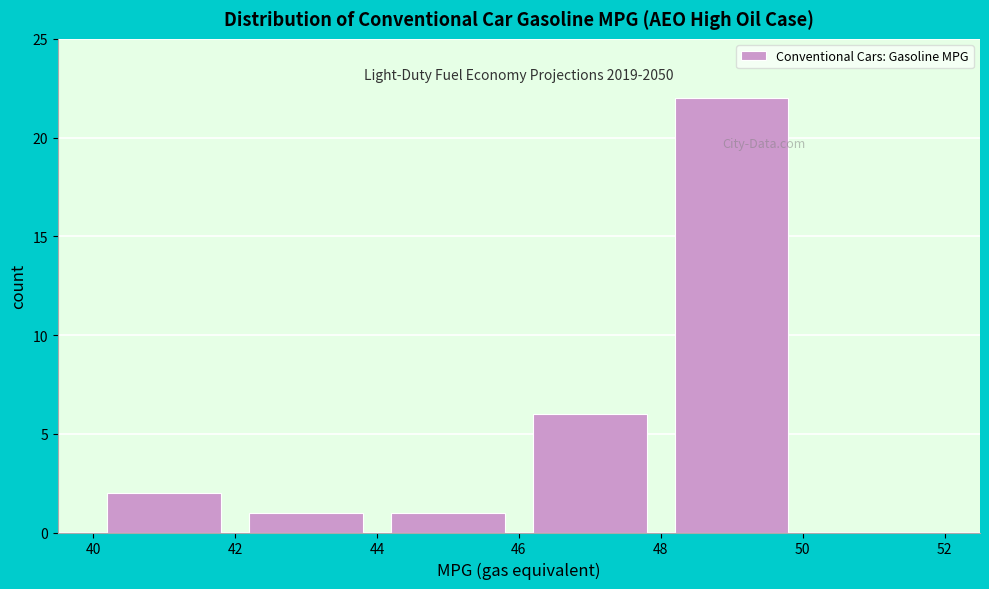

Over which range of the x-axis is the bar tallest?

48 to 50